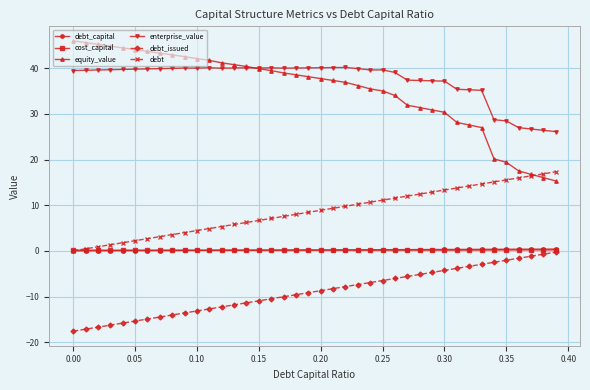

True or false: cost_capital and enterprise_value intersect in this chart.

False